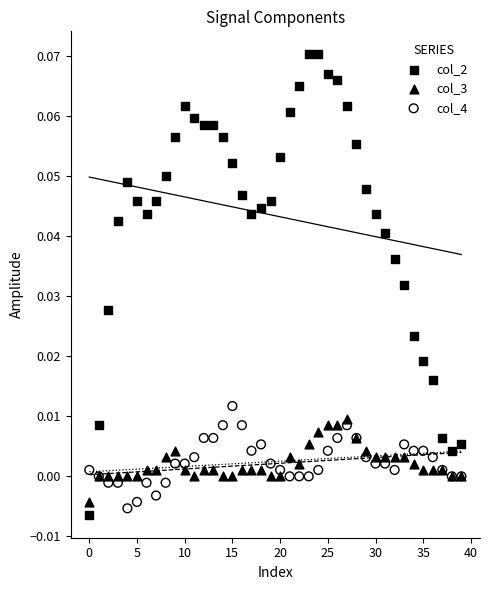

Which series reaches the maximum Y coordinate?

col_2